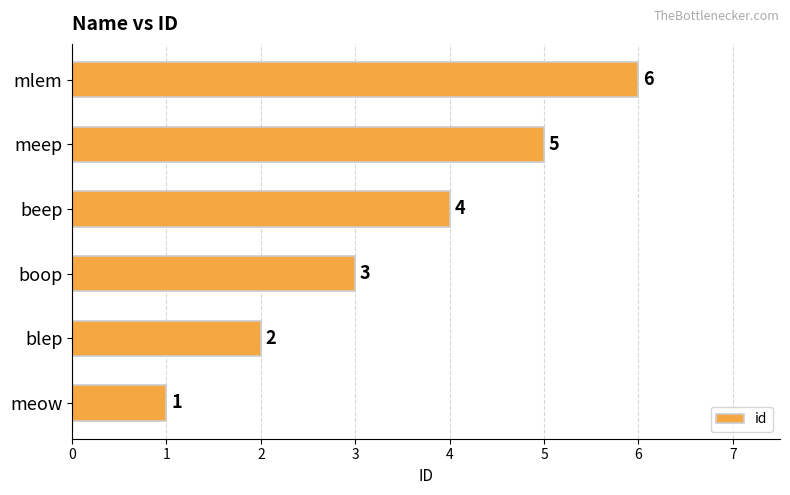

What is the difference between the maximum and minimum values?

5